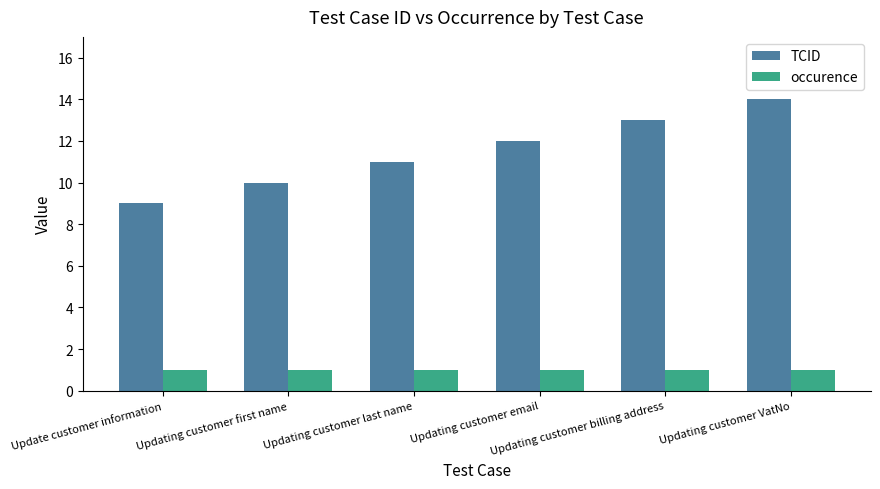

What is the maximum value shown in the chart?

14